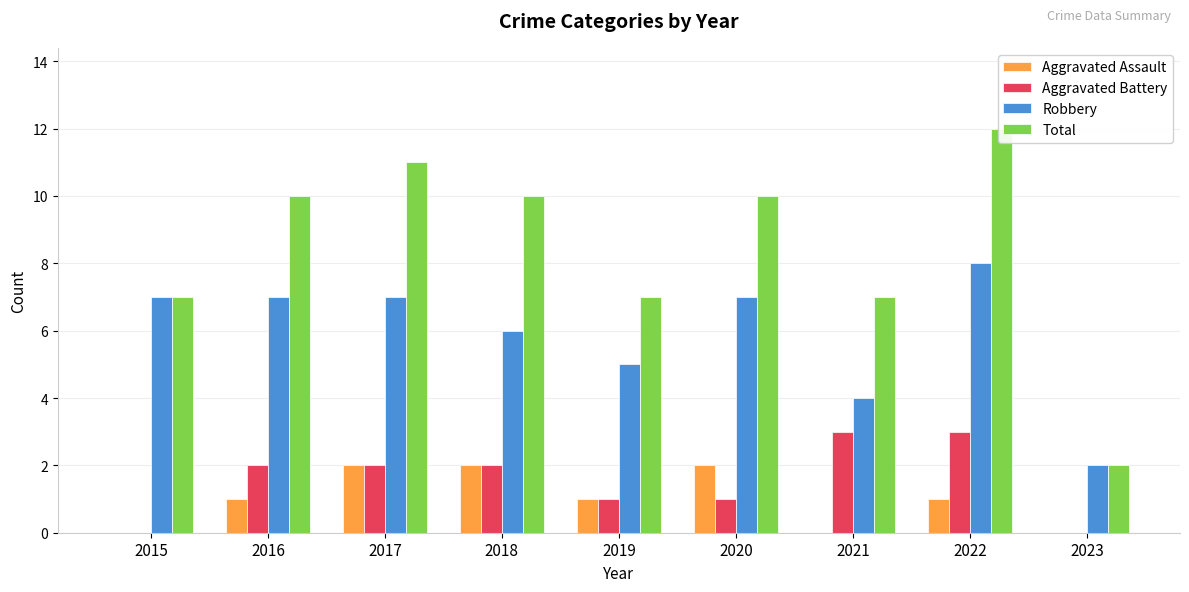

Rank the series at 2018 from highest to lowest value.

Total, Robbery, Aggravated Assault, Aggravated Battery